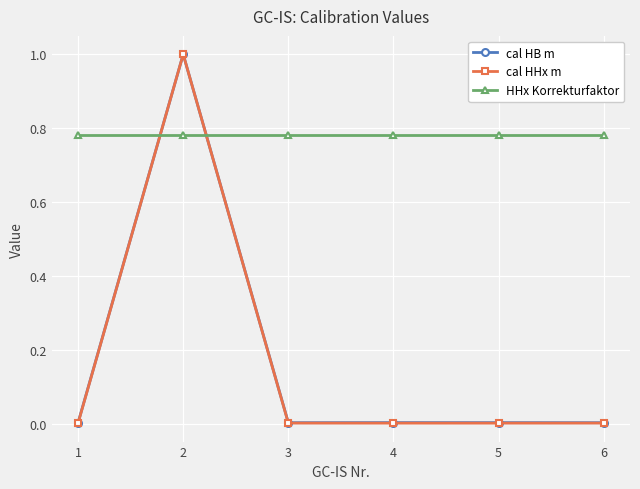

What is the sum of the cal HB m values at 2 and 5?

1.0